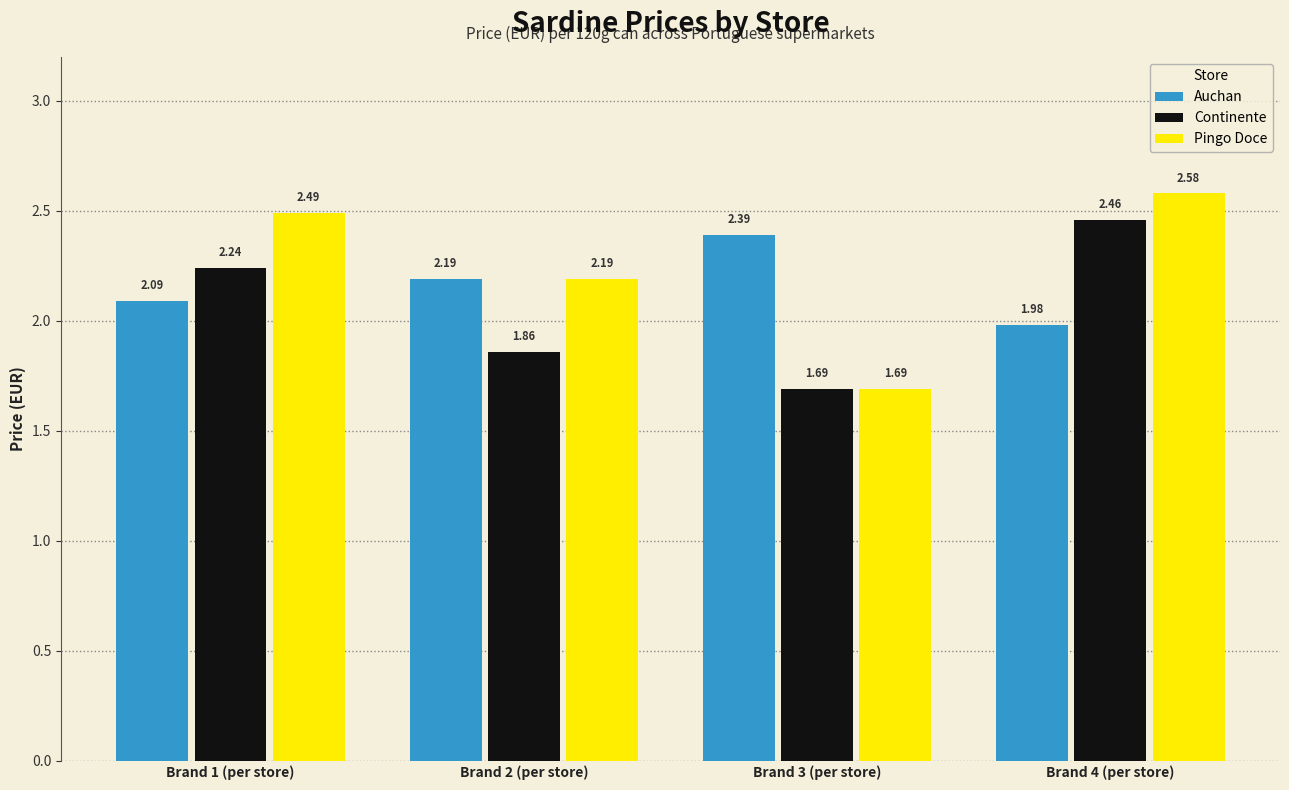

The value of Pingo Doce at Brand 2 (per store) is 2.2. True or false?

True